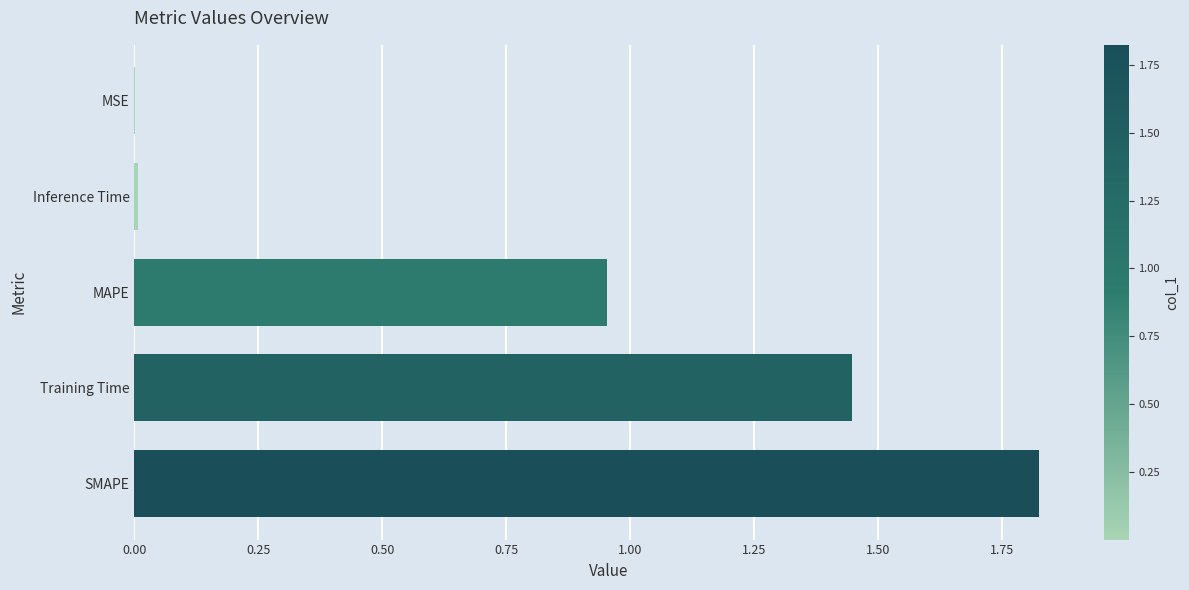

The value at Inference Time is 0.0. True or false?

True